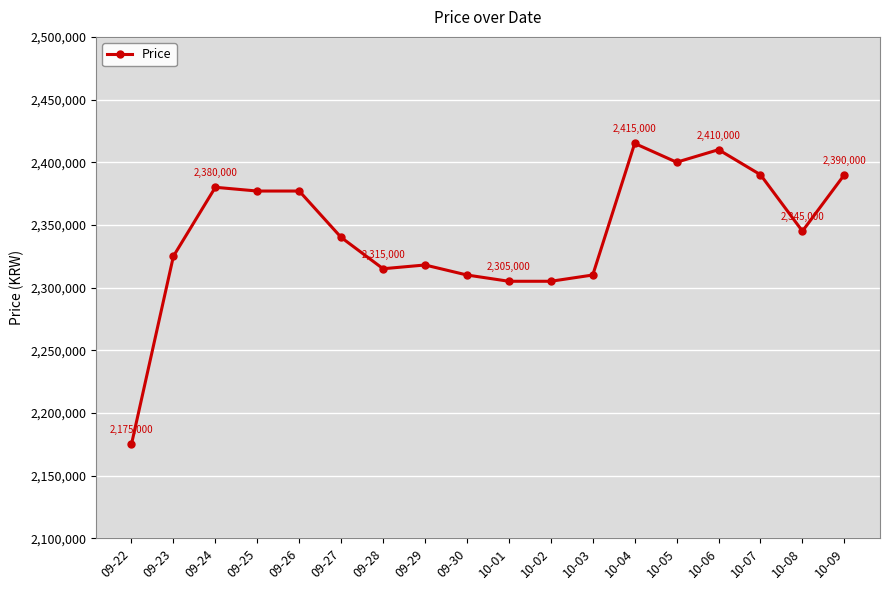

At which label does the data first exceed 2345000?

09-24